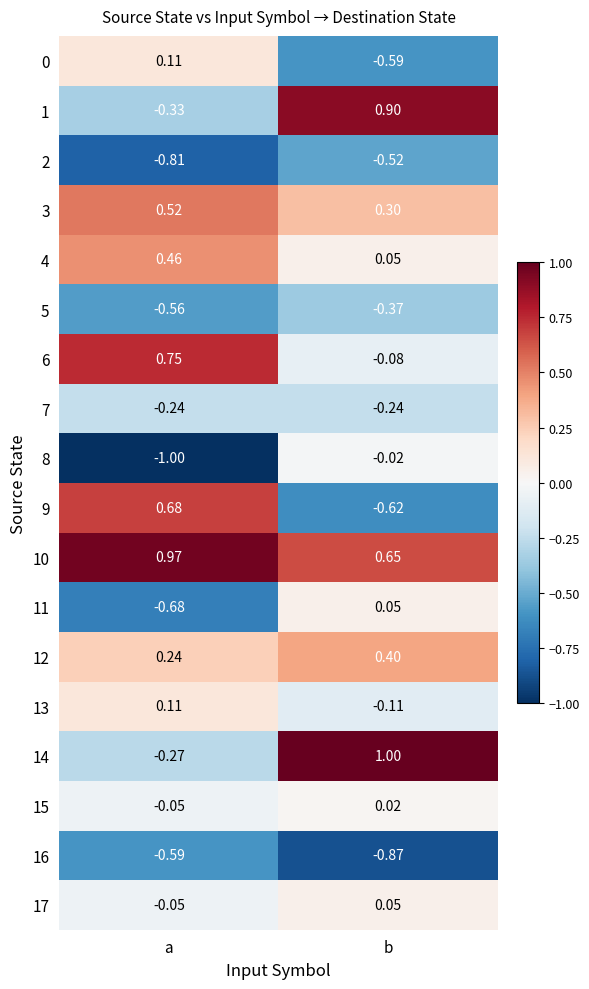

Is the value of 0 at a greater than the value of 4 at a?

No